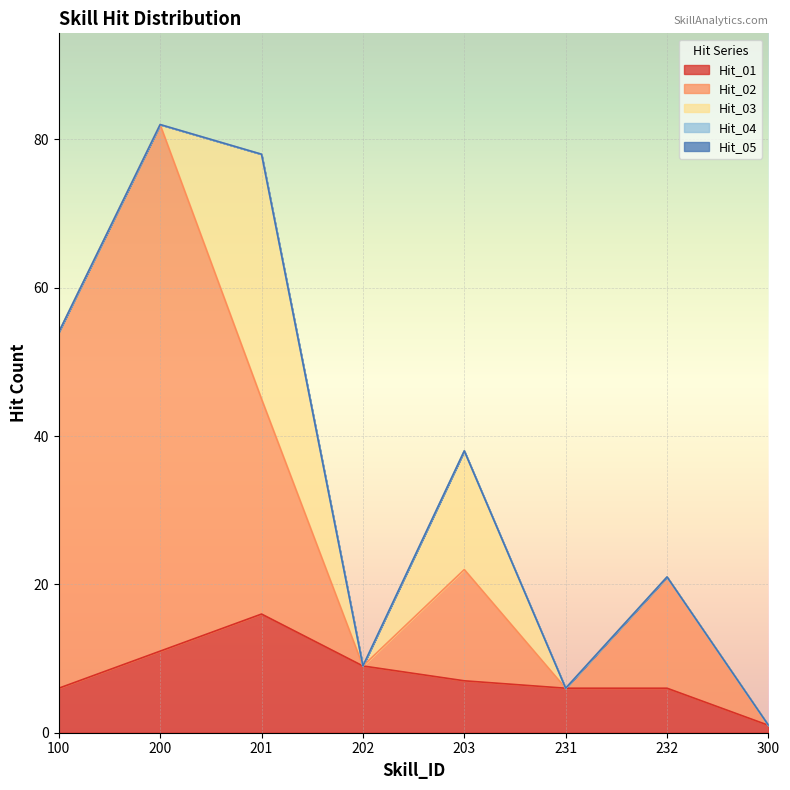

In Hit_02, how many points are higher than both neighbors (excluding endpoints)?

3